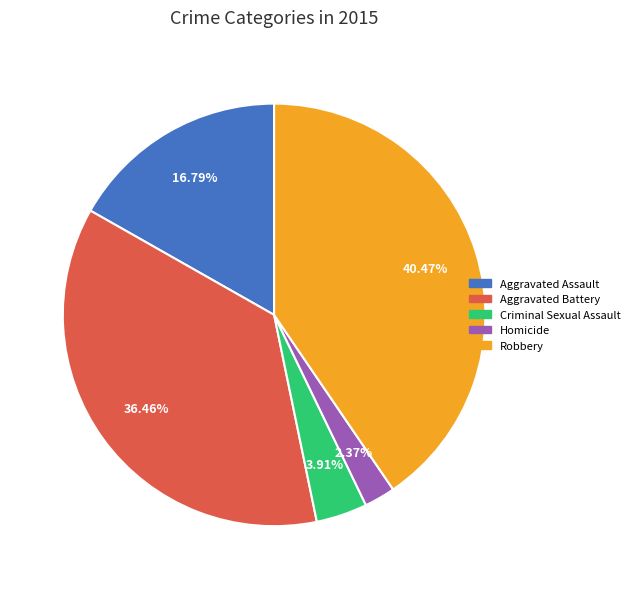

True or false: Aggravated Battery accounts for 36% of the total.

True